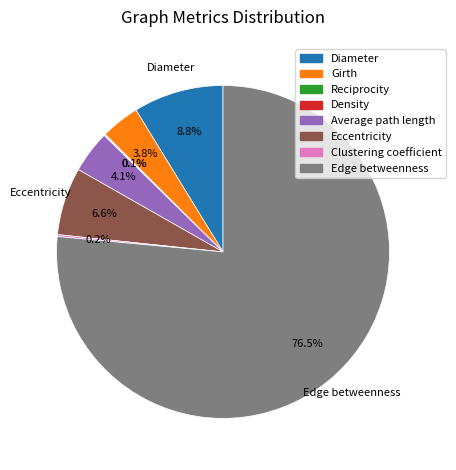

Is Average path length the majority of the pie?

No